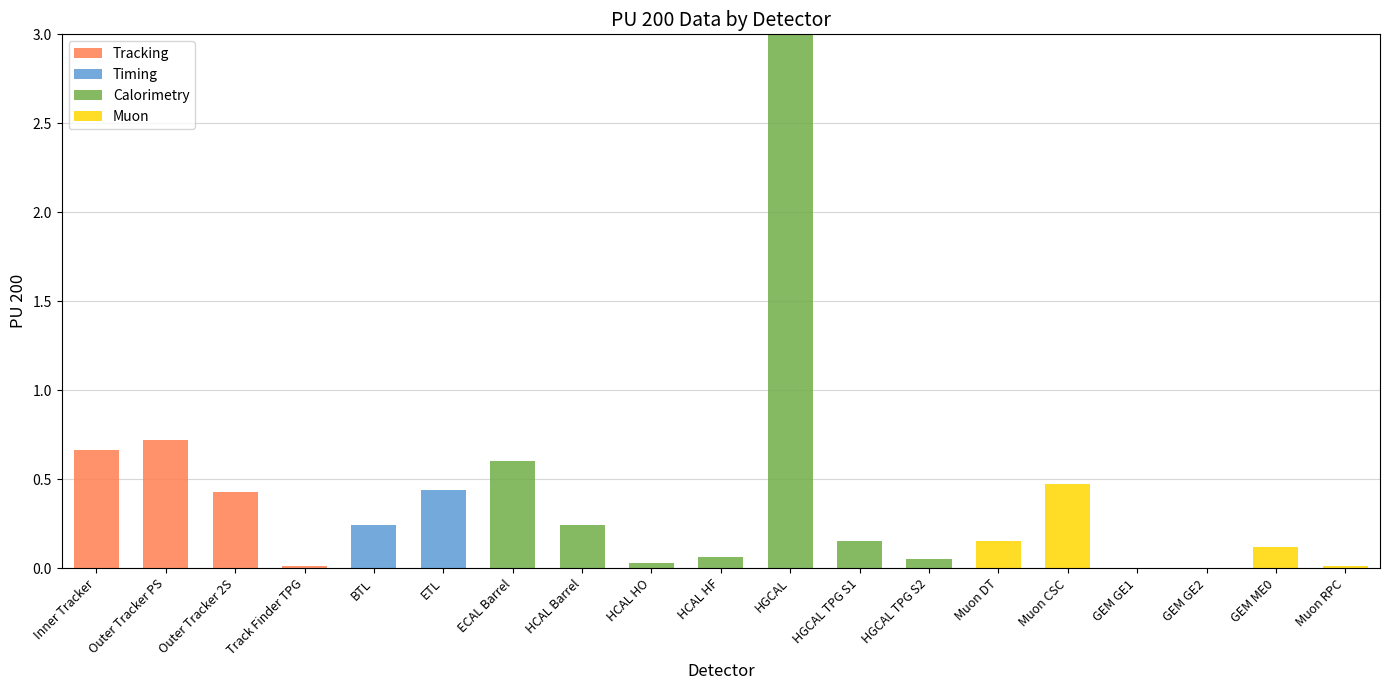

What is the sum of all Tracking values?

1.8